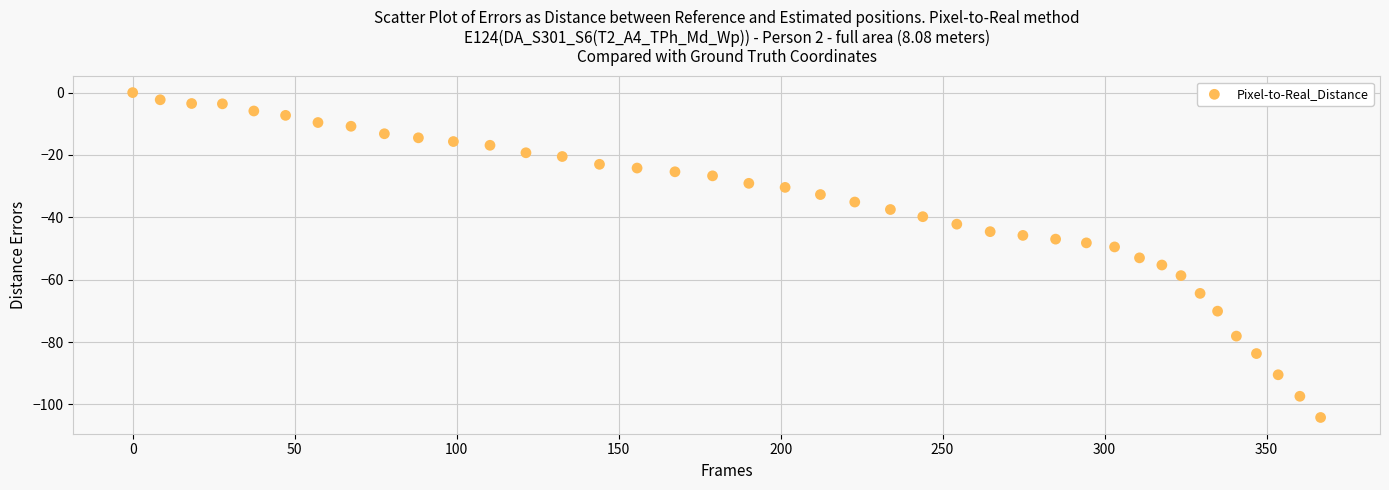

What is the range of X values (max minus min)?

366.7